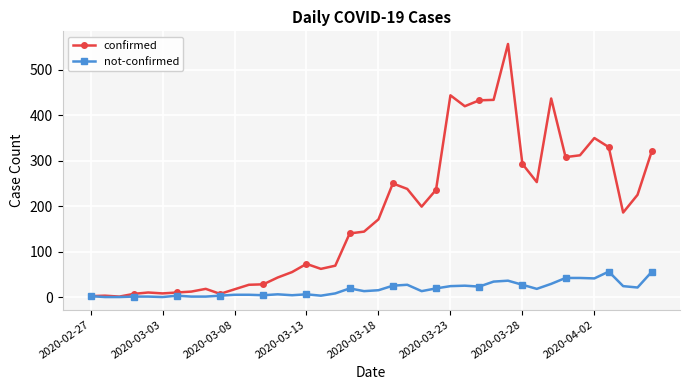

What is the minimum value for confirmed?

1